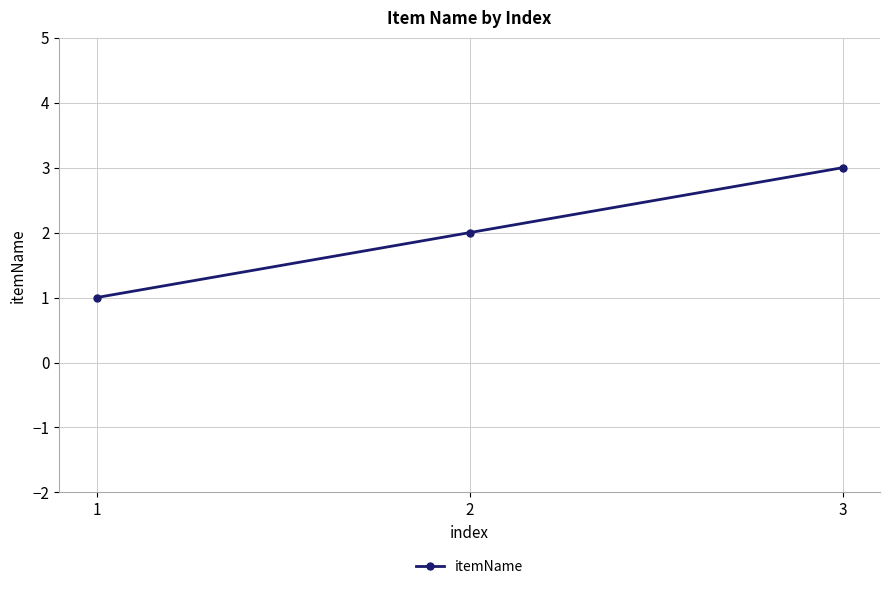

Approximately how many times larger is the value at 1 compared to 3?

0.3